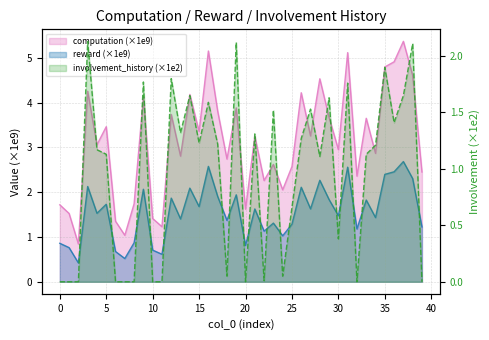

True or false: involvement_history and computation cross at least once.

False